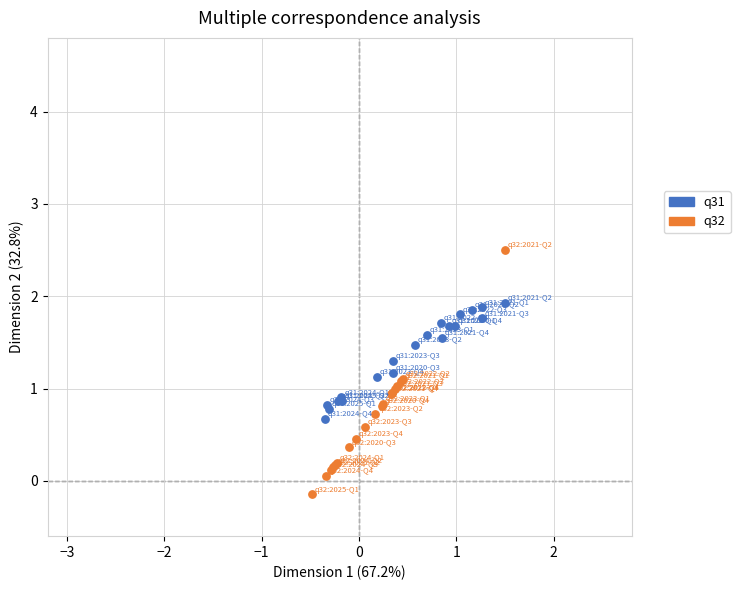

What are all the series names shown in the legend?

q31, q32